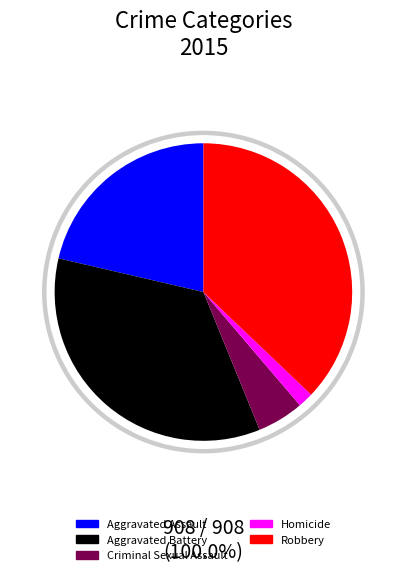

Is the sum of Aggravated Battery and Robbery greater than half?

Yes